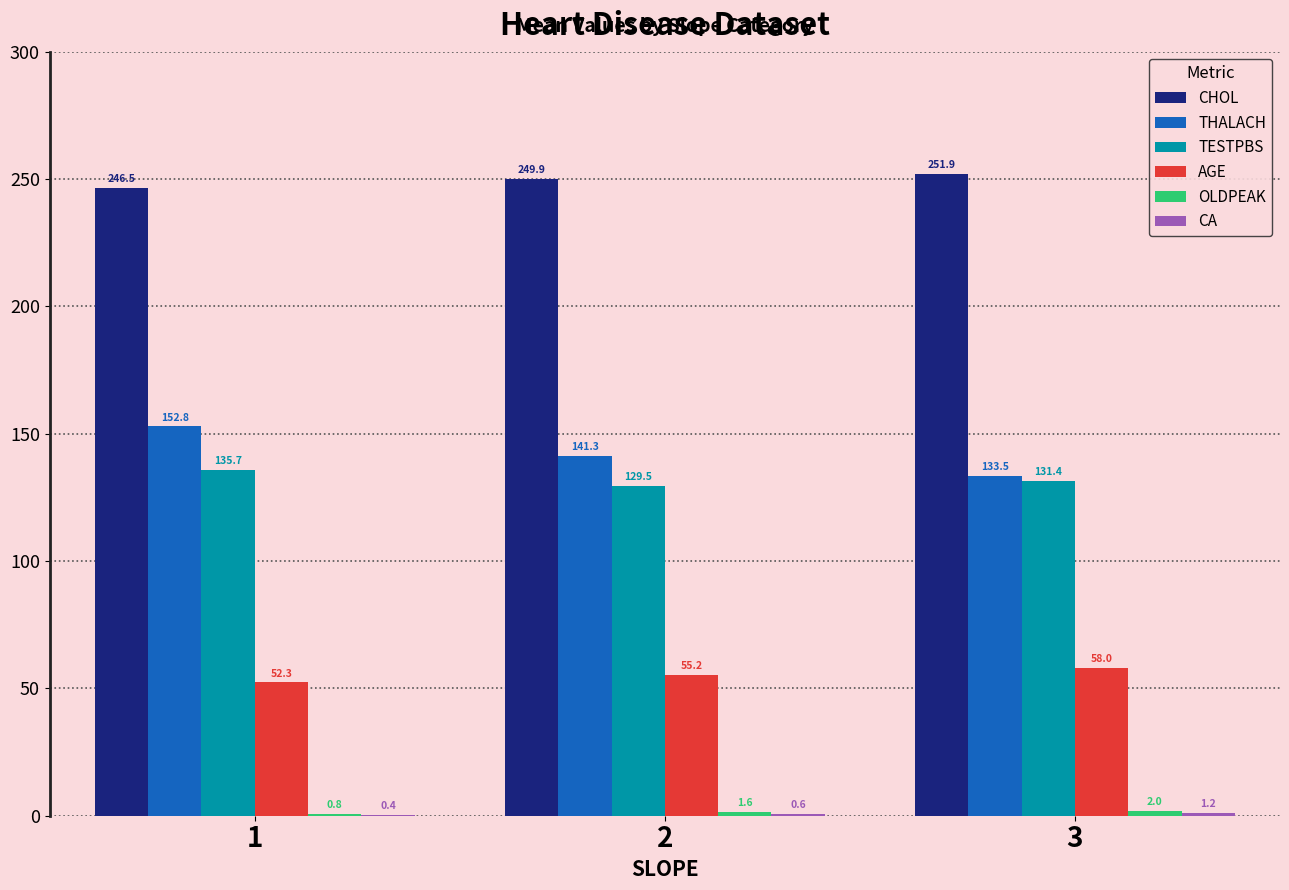

What is the sum of the AGE values at 3 and 1?

110.3